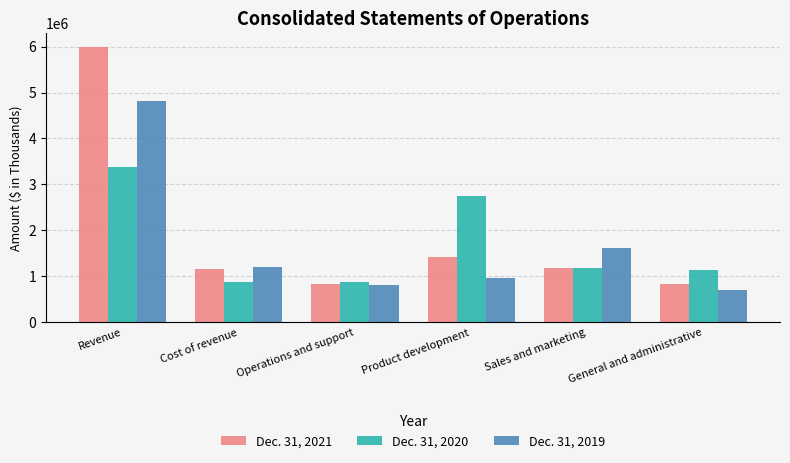

What is the minimum value for Dec. 31, 2019?

697181